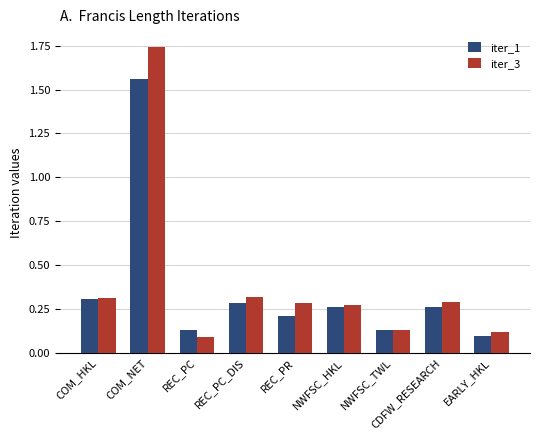

The iter_1 series shows 0.2 at REC_PR. True or false?

True